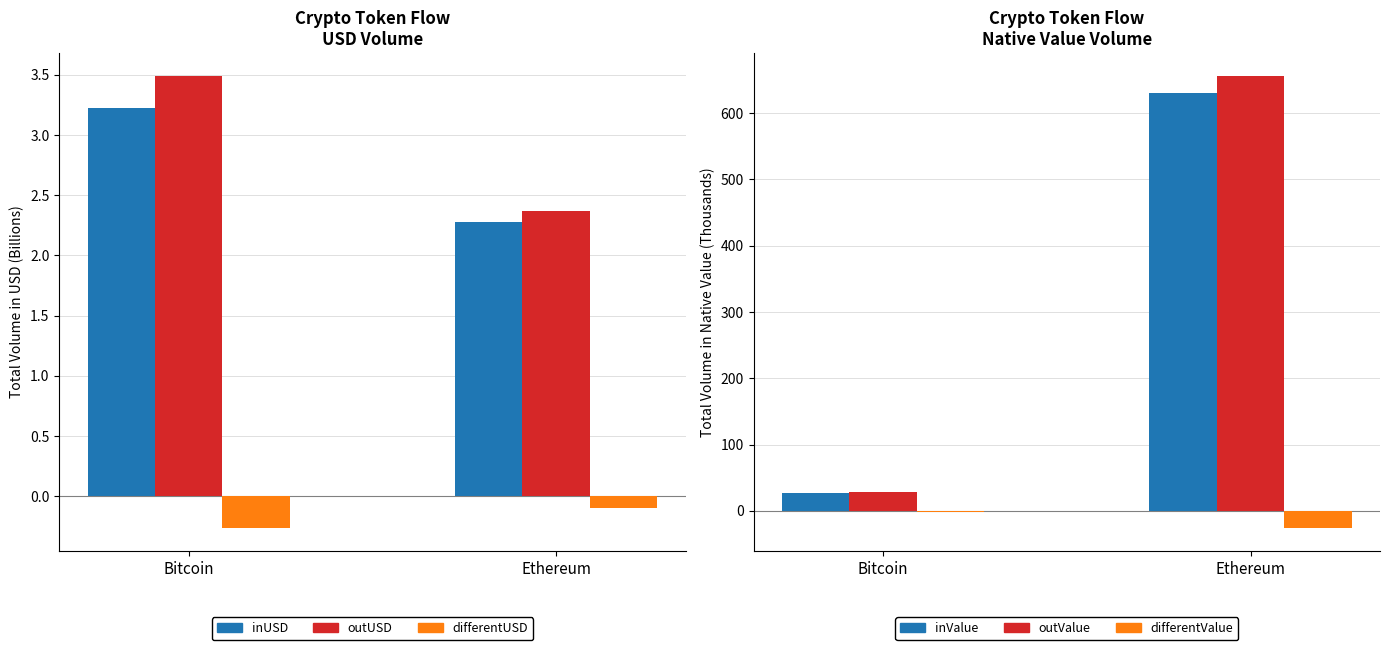

How many groups of bars are there?

2